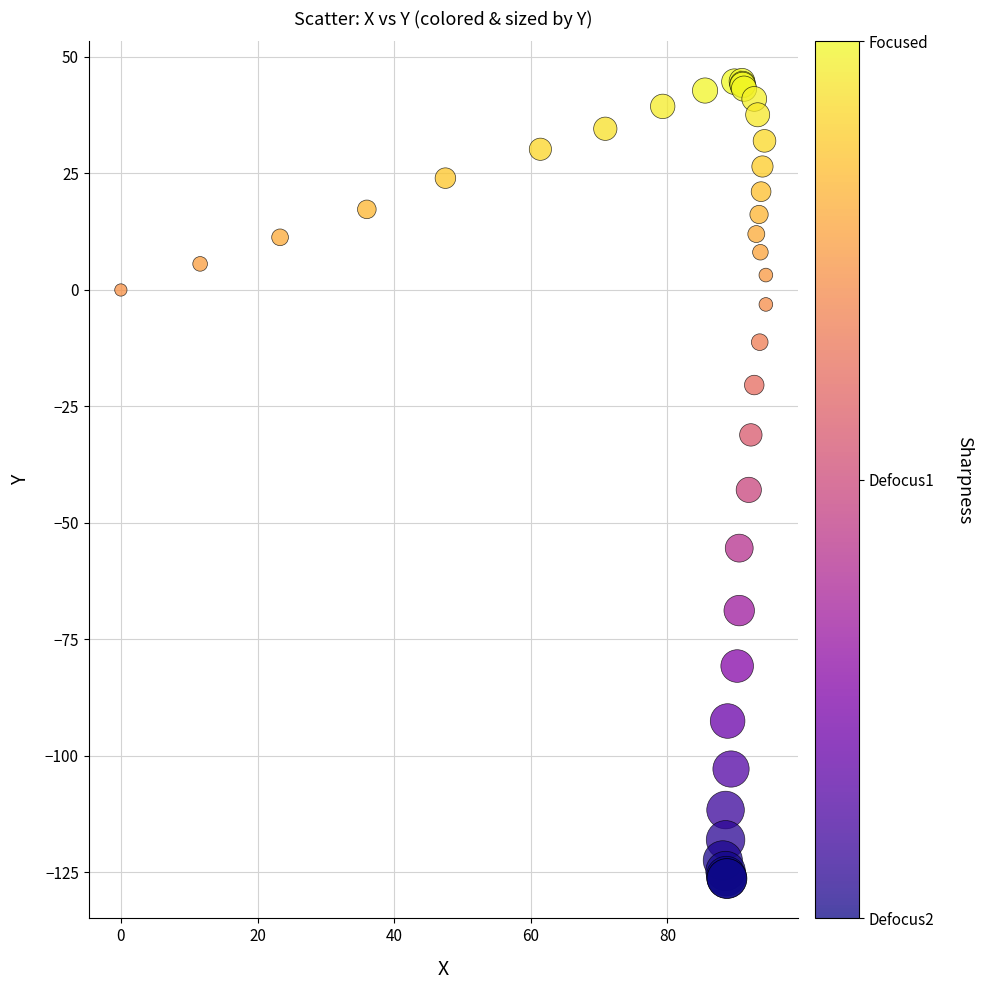

What Y value in the scatter plot is closest to -40?

-42.9